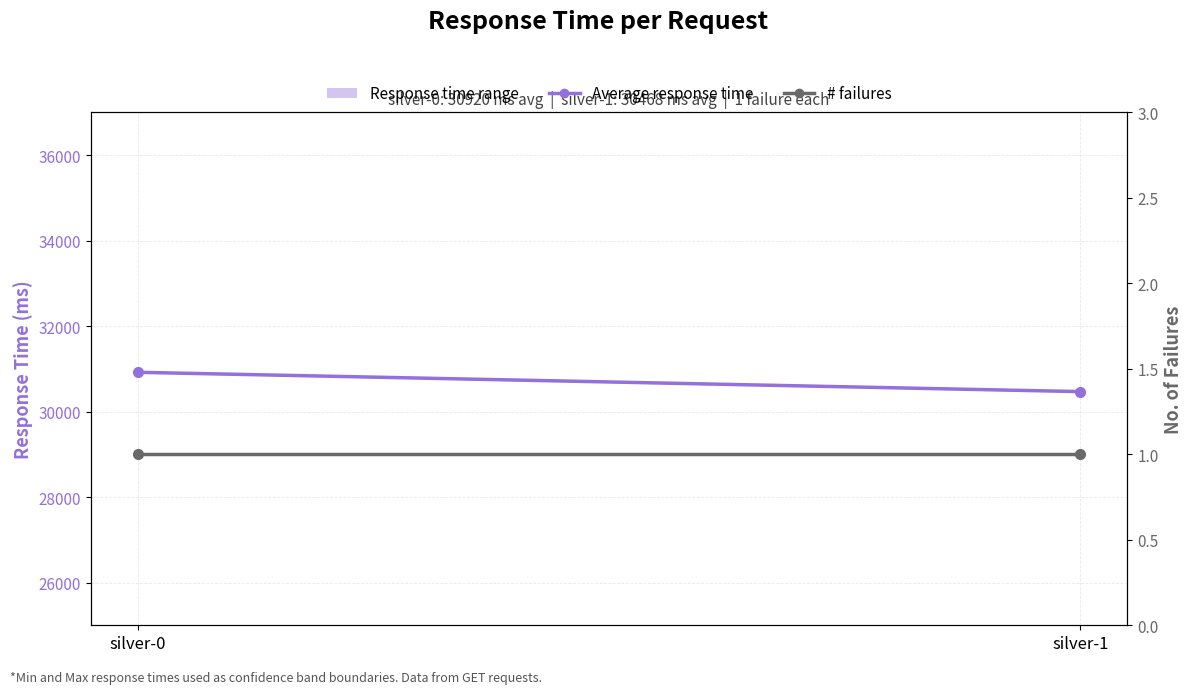

Rank the series by their maximum value, from lowest to highest.

# failures, Average response time